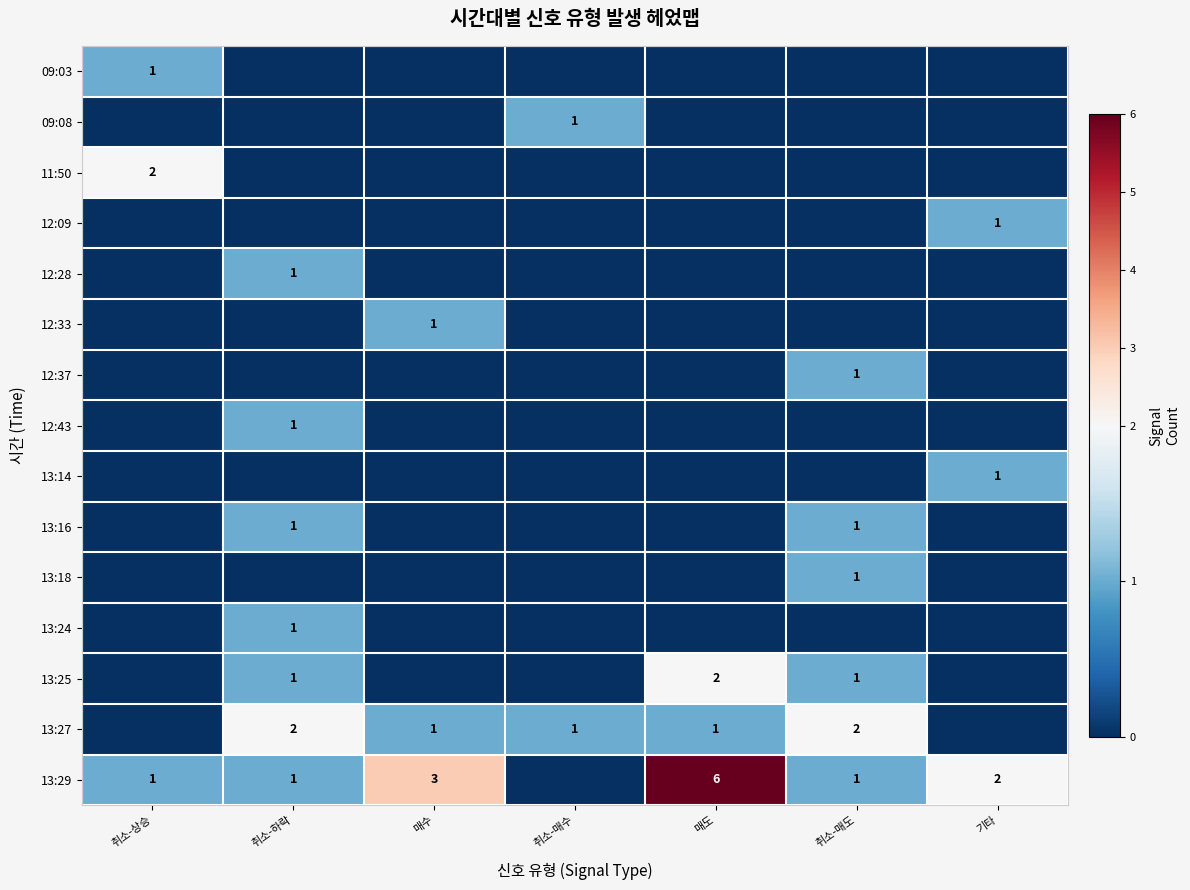

Which series has the largest total across all categories?

13:29